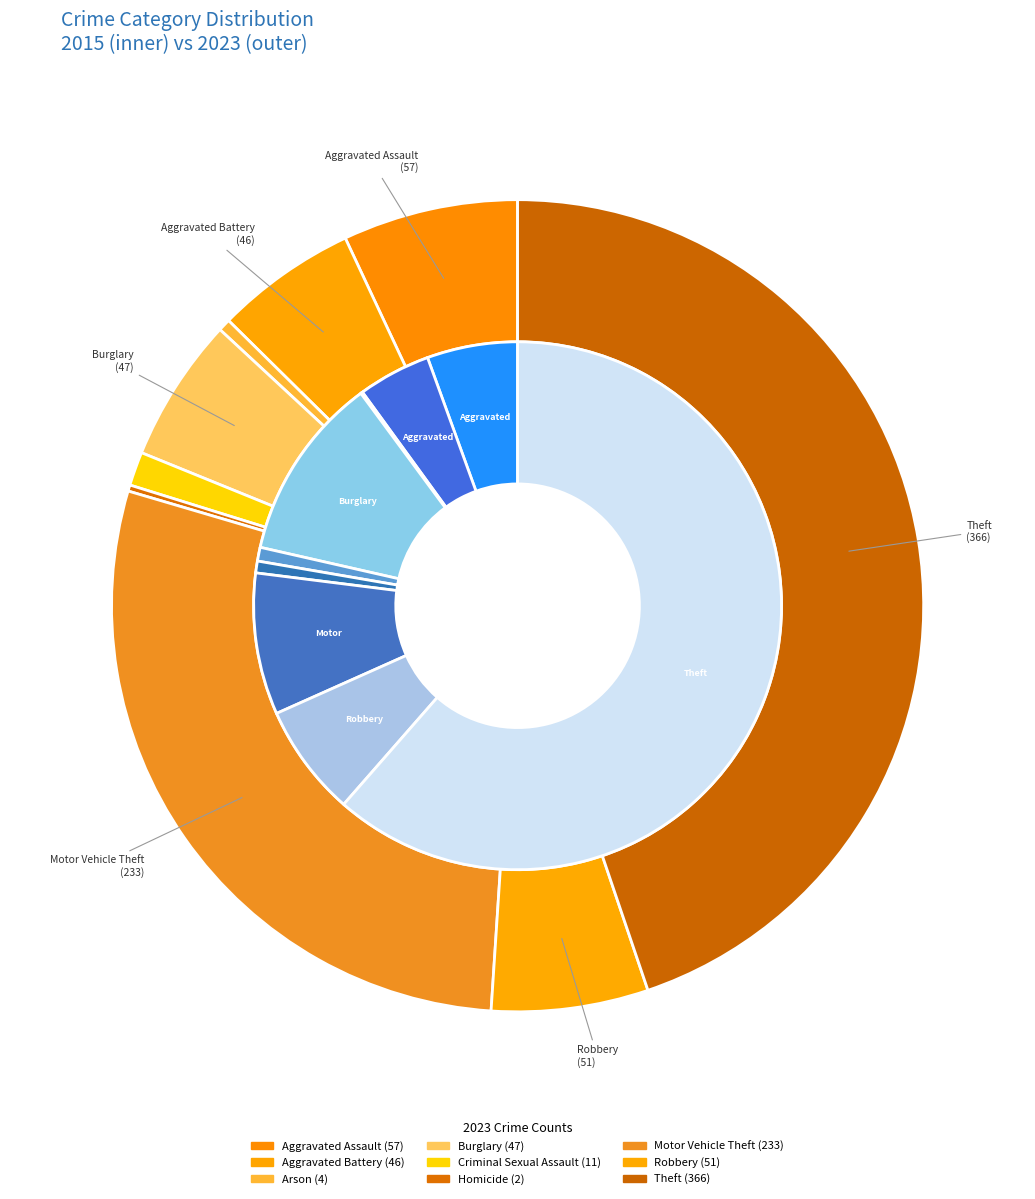

To the nearest percent, what is the average slice percentage?

11%